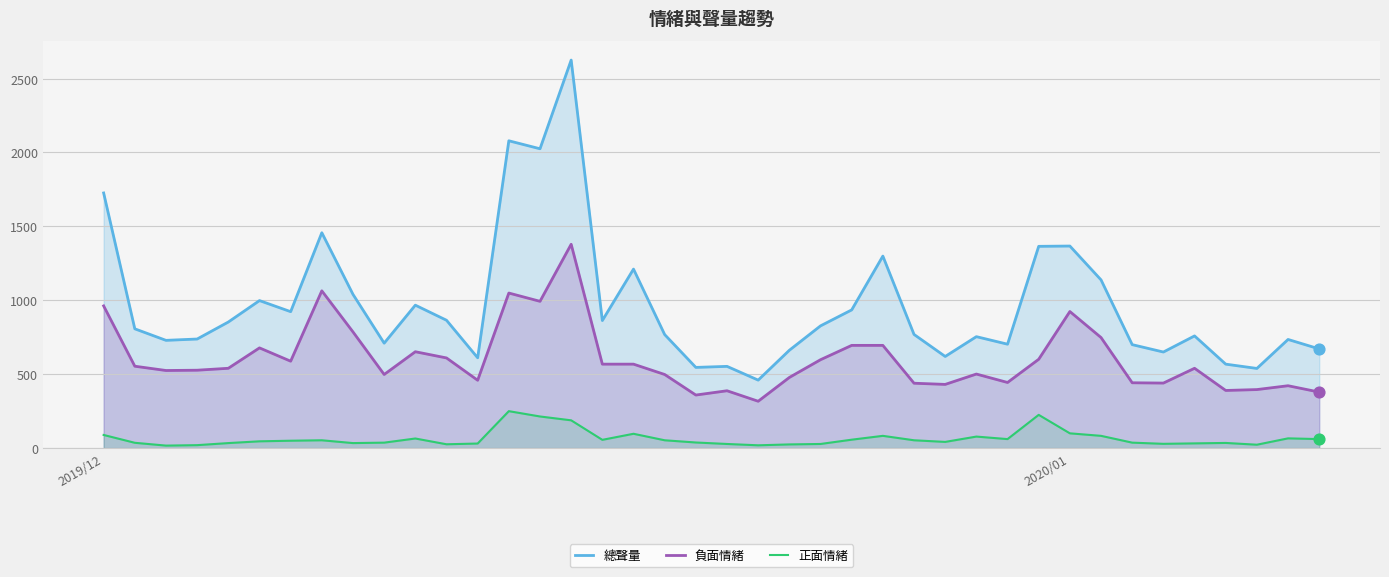

Which series has the largest total across all categories?

總聲量